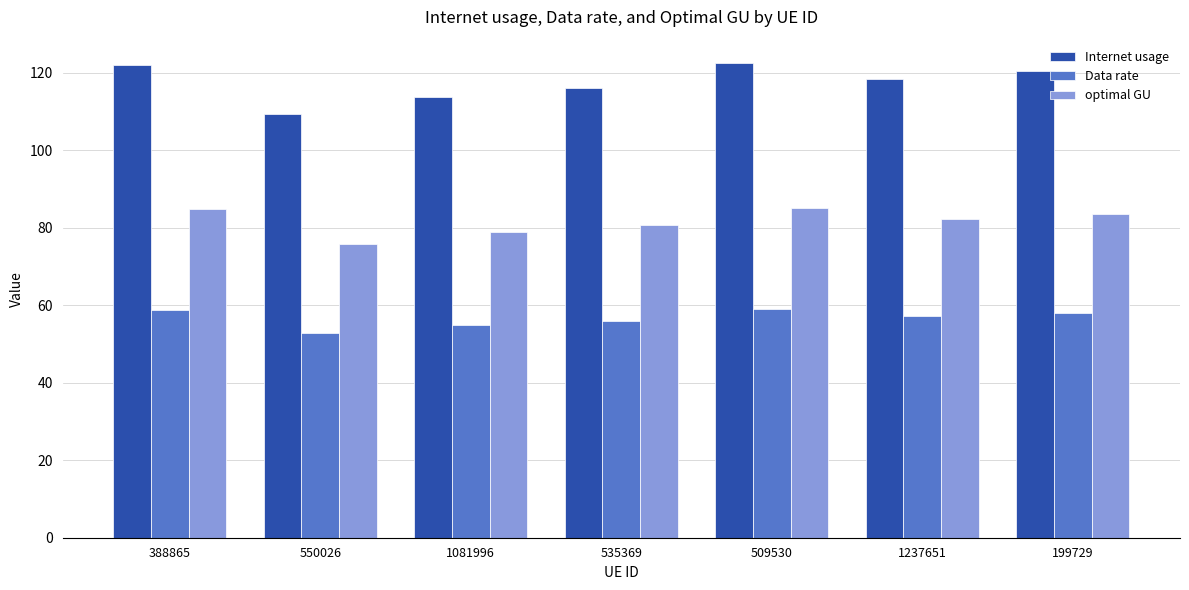

What is the average value of the Internet usage series?

117.5